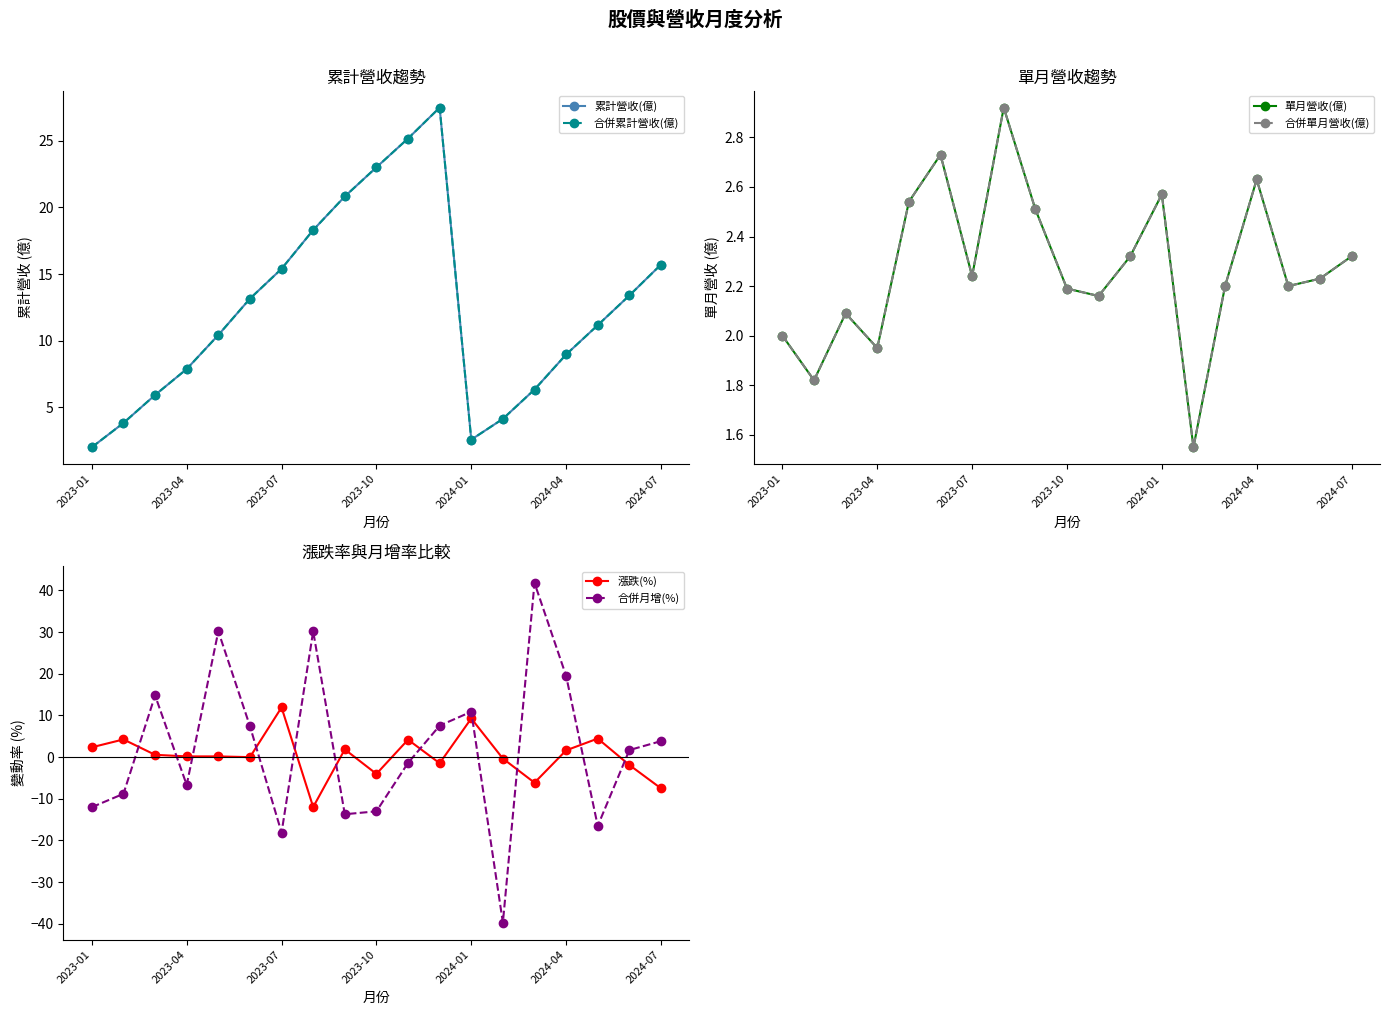

Reading left to right, extract all data points from this chart.

累計營收(億): 2.0	3.8	5.9	7.9	10.4	13.2	15.4	18.3	20.8	23.0	25.2	27.5	2.6	4.1	6.3	9.0	11.2	13.4	15.7
合併累計營收(億): 2.0	3.8	5.9	7.9	10.4	13.2	15.4	18.3	20.8	23.0	25.2	27.5	2.6	4.1	6.3	9.0	11.2	13.4	15.7
單月營收(億): 2.0	1.8	2.1	1.9	2.5	2.7	2.2	2.9	2.5	2.2	2.2	2.3	2.6	1.6	2.2	2.6	2.2	2.2	2.3
合併單月營收(億): 2.0	1.8	2.1	1.9	2.5	2.7	2.2	2.9	2.5	2.2	2.2	2.3	2.6	1.6	2.2	2.6	2.2	2.2	2.3
漲跌(%): 2.4	4.2	0.6	0.2	0.2	0.0	11.9	-12.0	1.9	-4.0	4.2	-1.5	9.3	-0.3	-6.1	1.6	4.5	-1.9	-7.5
合併月增(%): -12.0	-8.8	14.8	-6.7	30.2	7.4	-18.1	30.2	-13.7	-13.0	-1.4	7.6	10.9	-39.7	41.8	19.5	-16.5	1.7	3.8